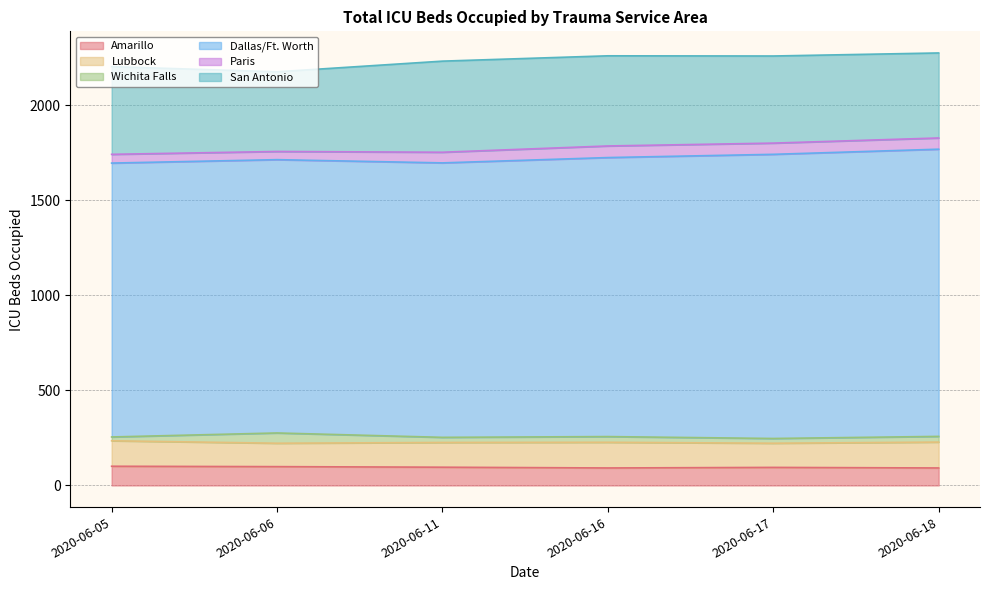

How many values in the Dallas/Ft. Worth series are below 1467?

3